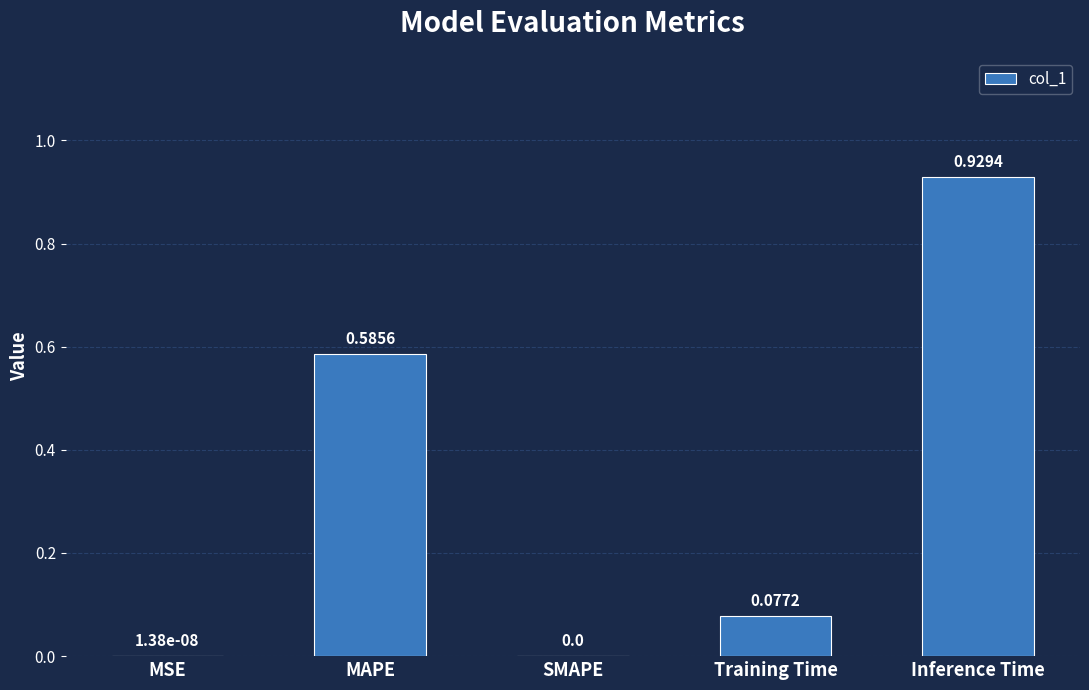

How many data points are above 0?

4